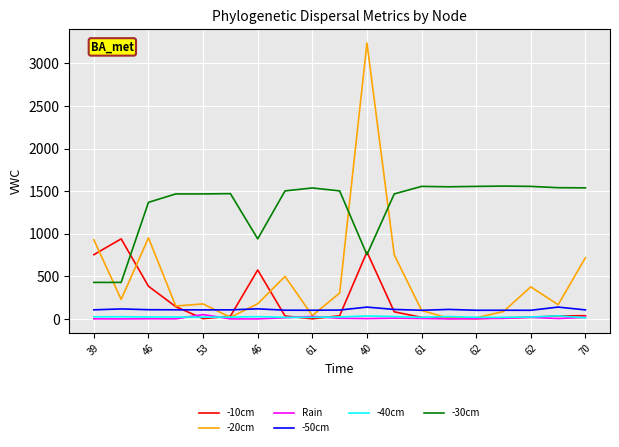

How many intersections are there between -30cm and -20cm?

3